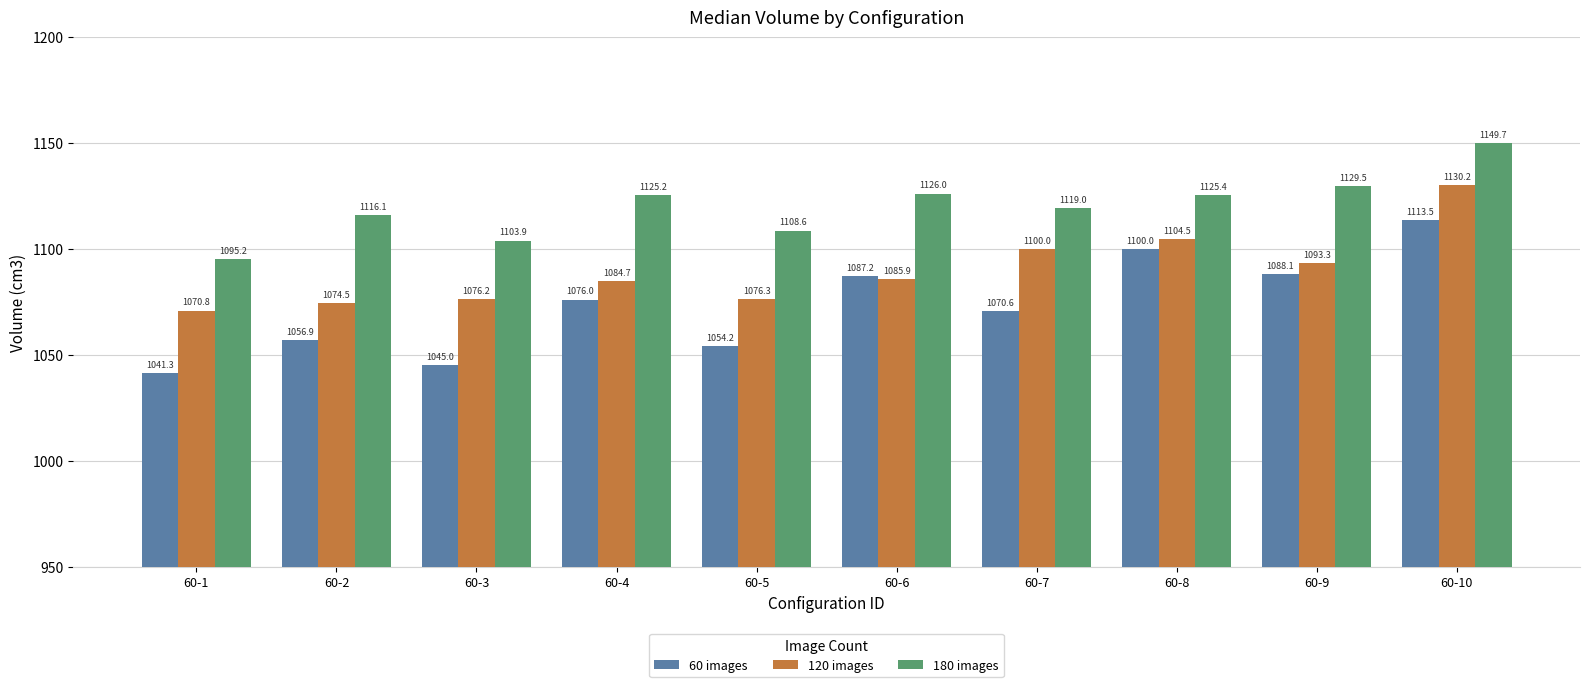

Does the chart contain stacked bars?

No